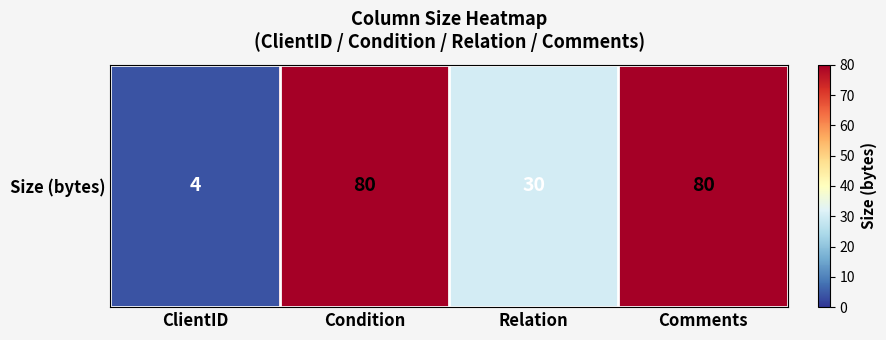

What is the sum of the values at Condition and Relation?

110